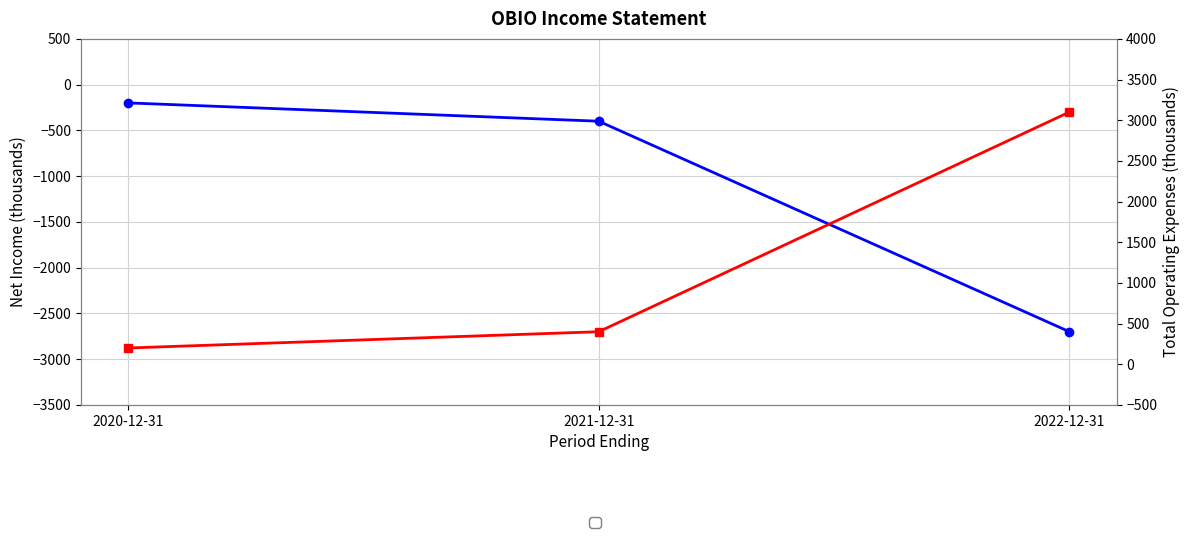

Is the value of Net Income at 2021-12-31 greater than the value of Total Operating Expenses at 2021-12-31?

No